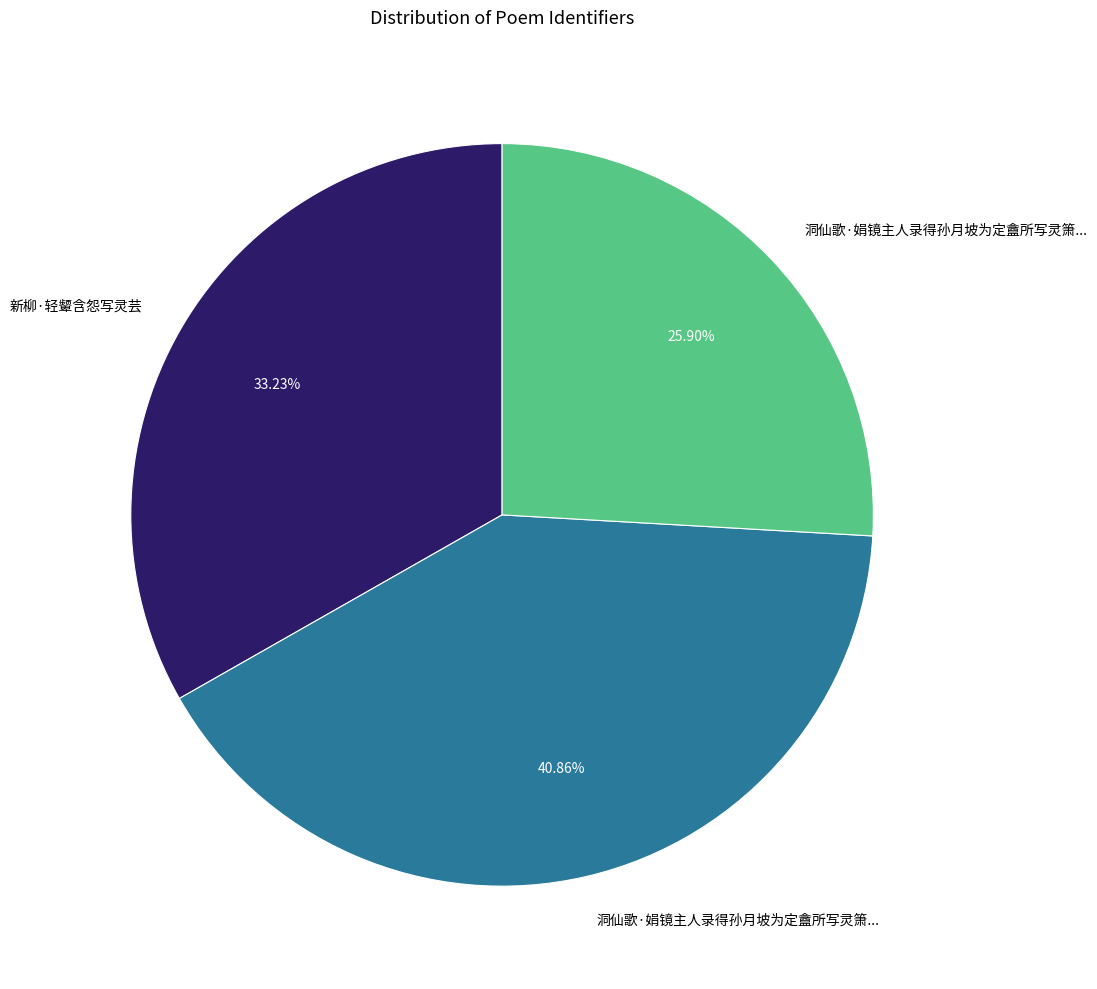

Does any single category account for the majority?

No